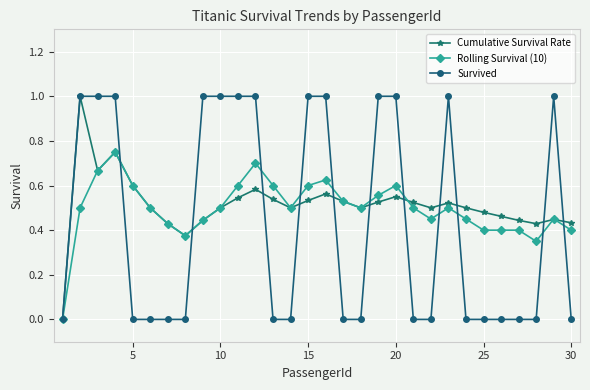

True or false: Cumulative Survival Rate has more than 1 points higher than both neighbors.

True